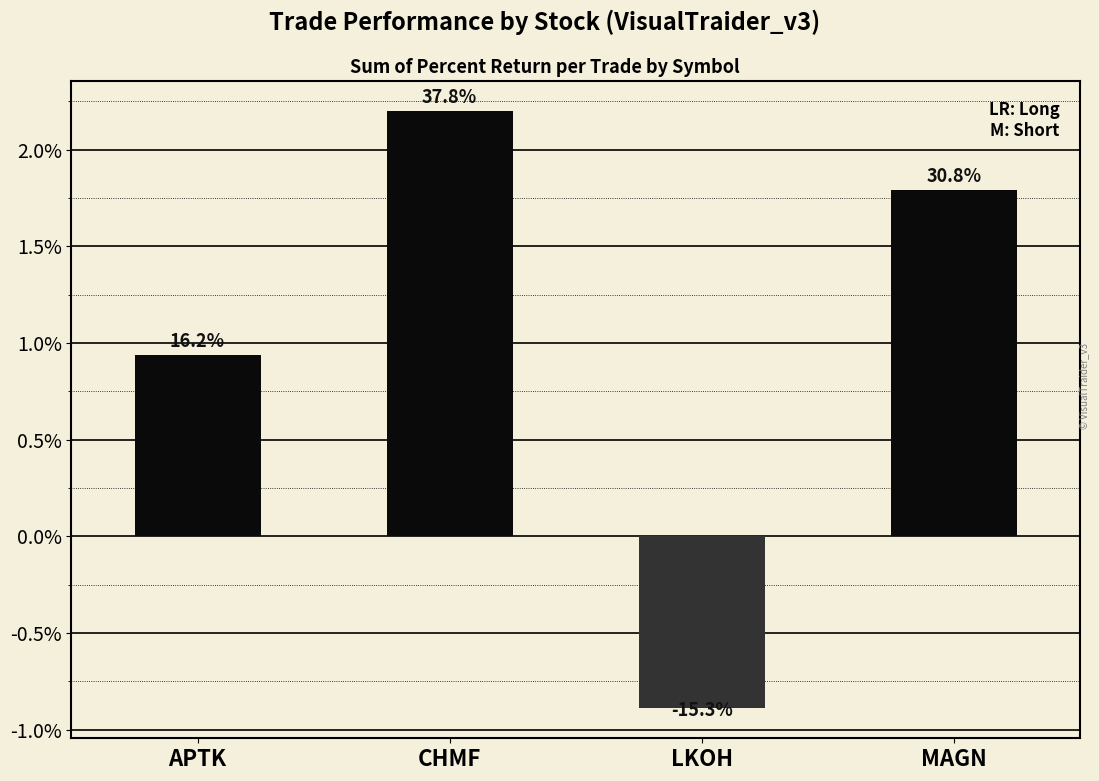

Rank the categories by value from lowest to highest.

LKOH, APTK, MAGN, CHMF